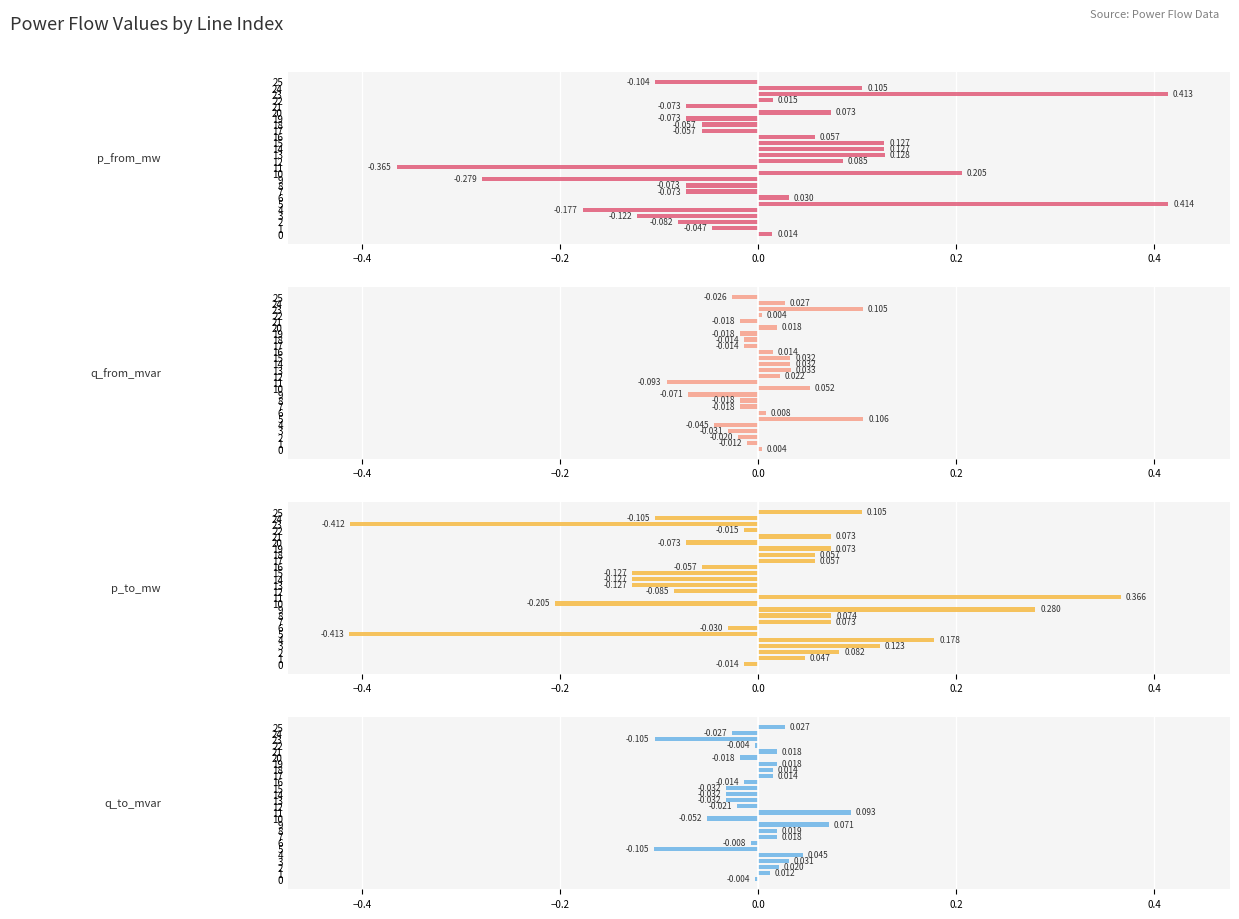

What is the approximate value of p_to_mw at 9?

0.3